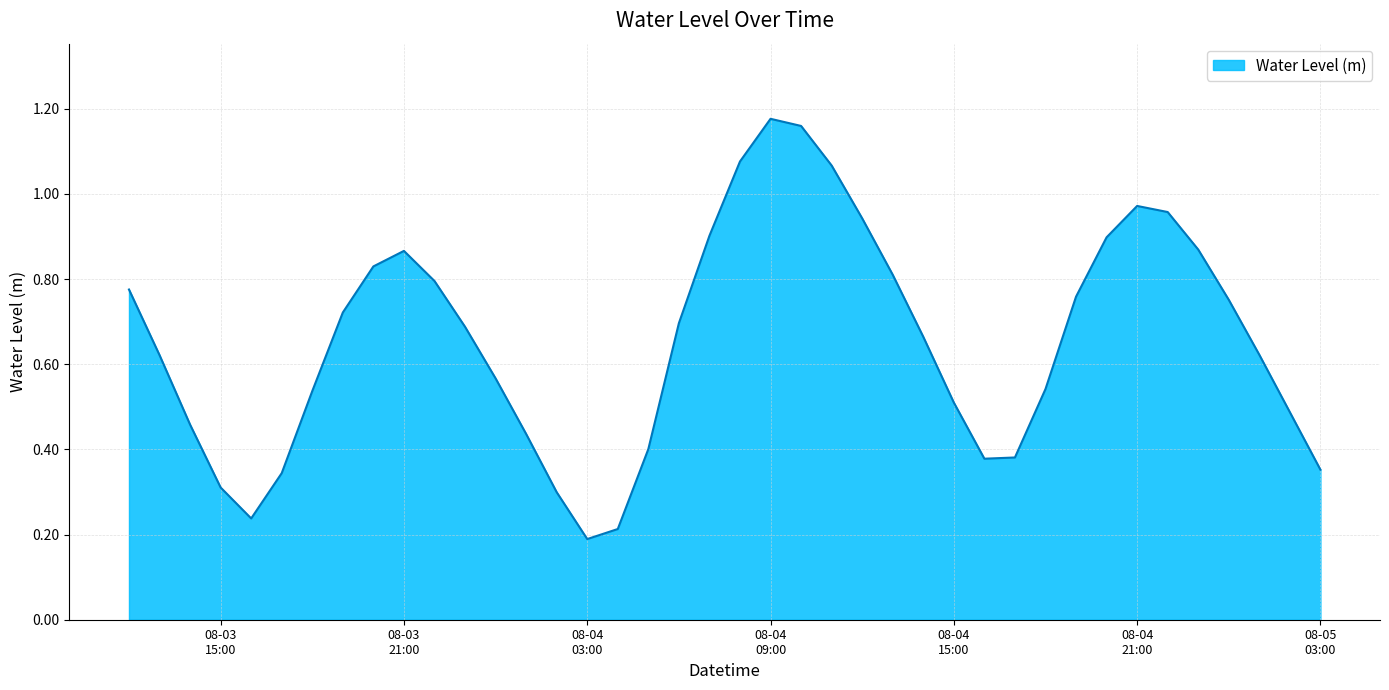

How many points are higher than both their immediate neighbors (excluding endpoints)?

3